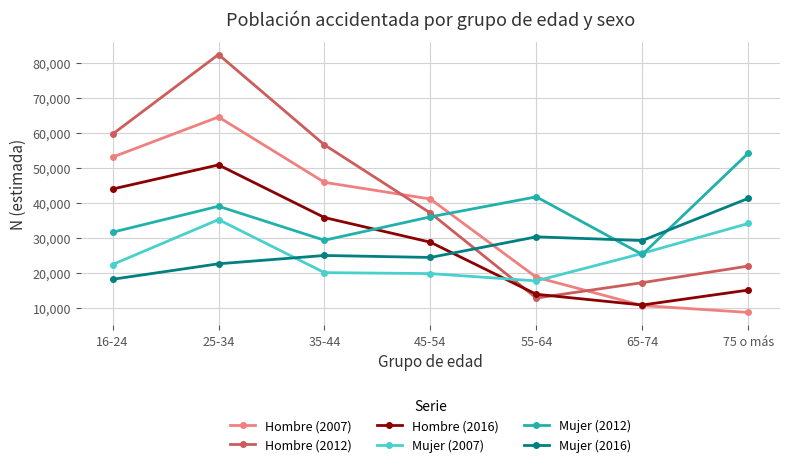

What are all the series names shown in the legend?

Hombre (2007), Hombre (2012), Hombre (2016), Mujer (2007), Mujer (2012), Mujer (2016)